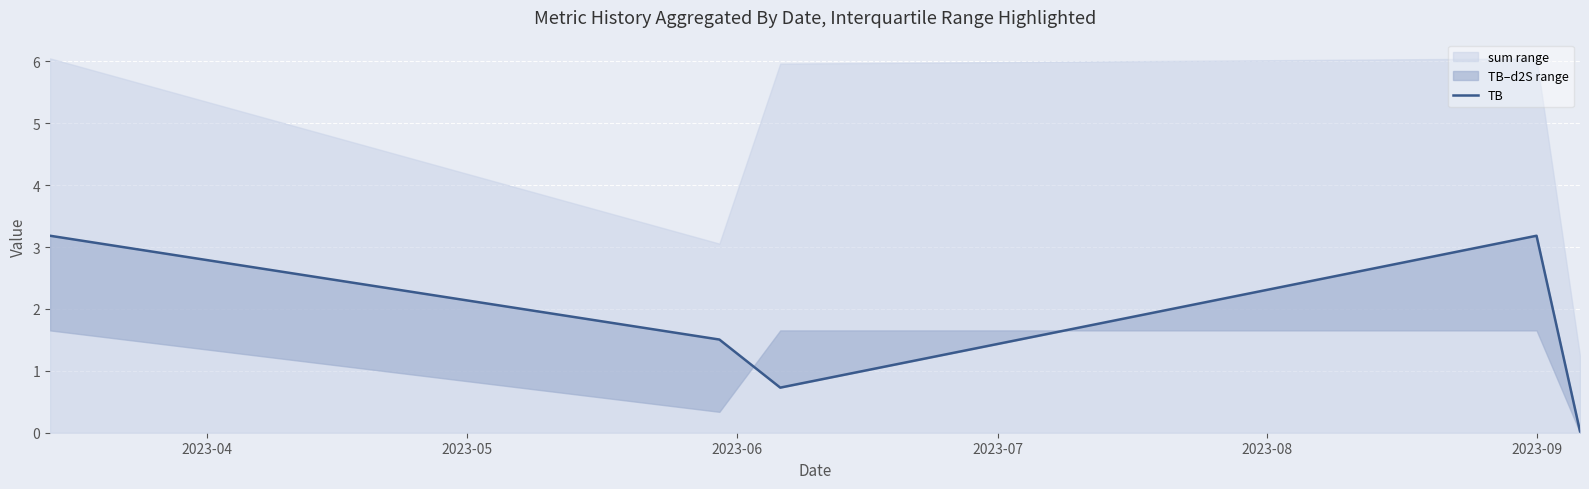

How many points are lower than both their immediate neighbors (excluding endpoints)?

1